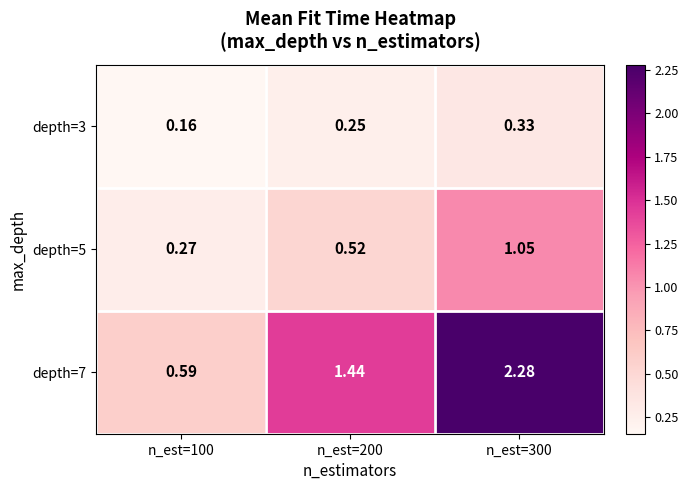

Is the value of depth=5 at n_est=100 greater than the value of depth=3 at n_est=200?

Yes